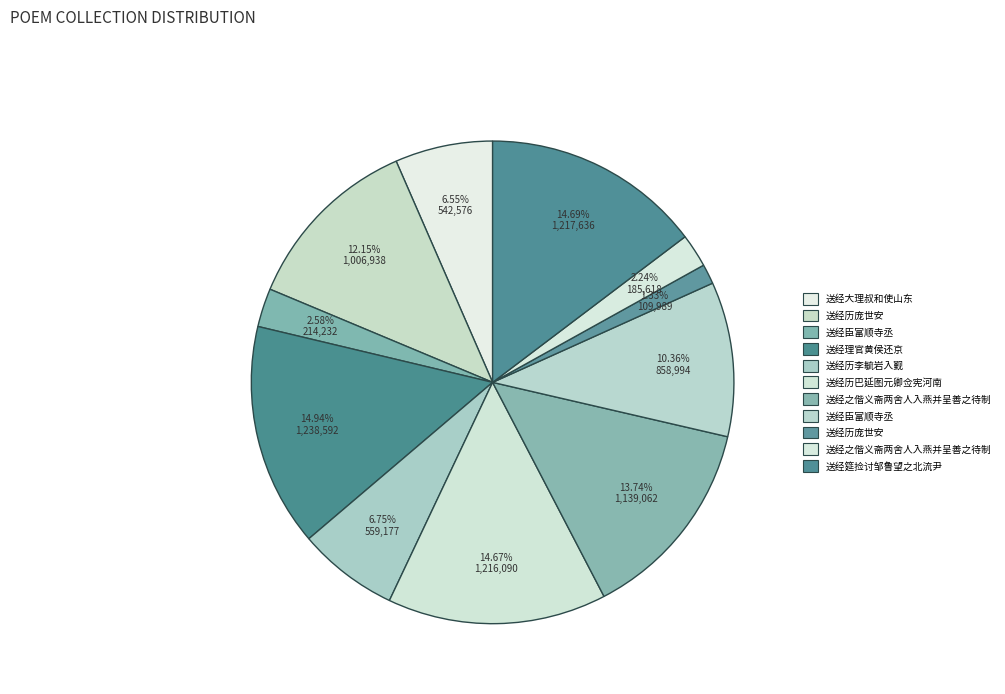

Which category has the biggest portion of the pie?

送经理官黄侯还京